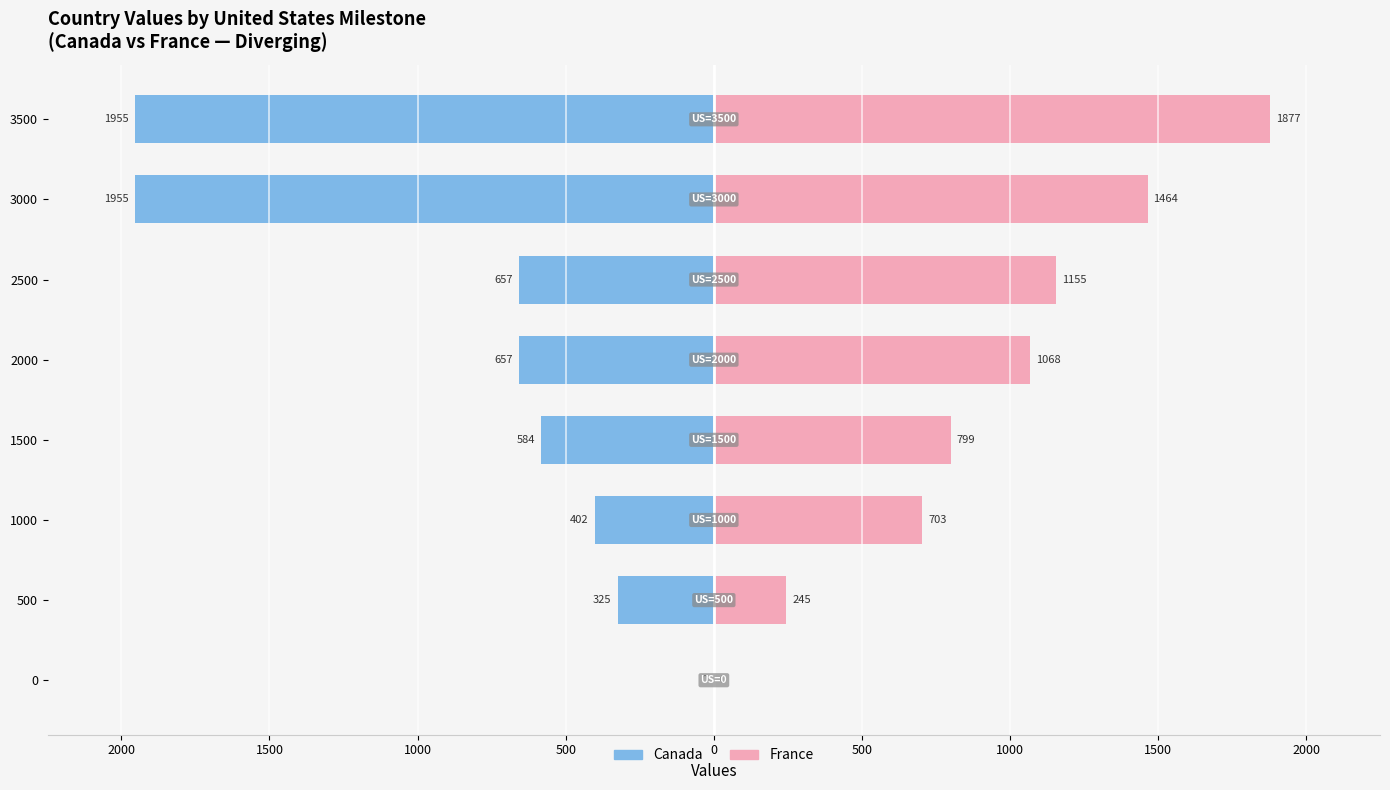

Does the chart contain stacked bars?

No